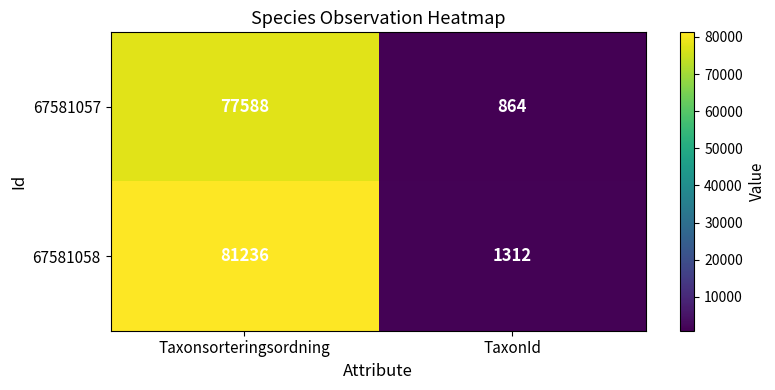

What is the maximum value shown in the chart?

81236